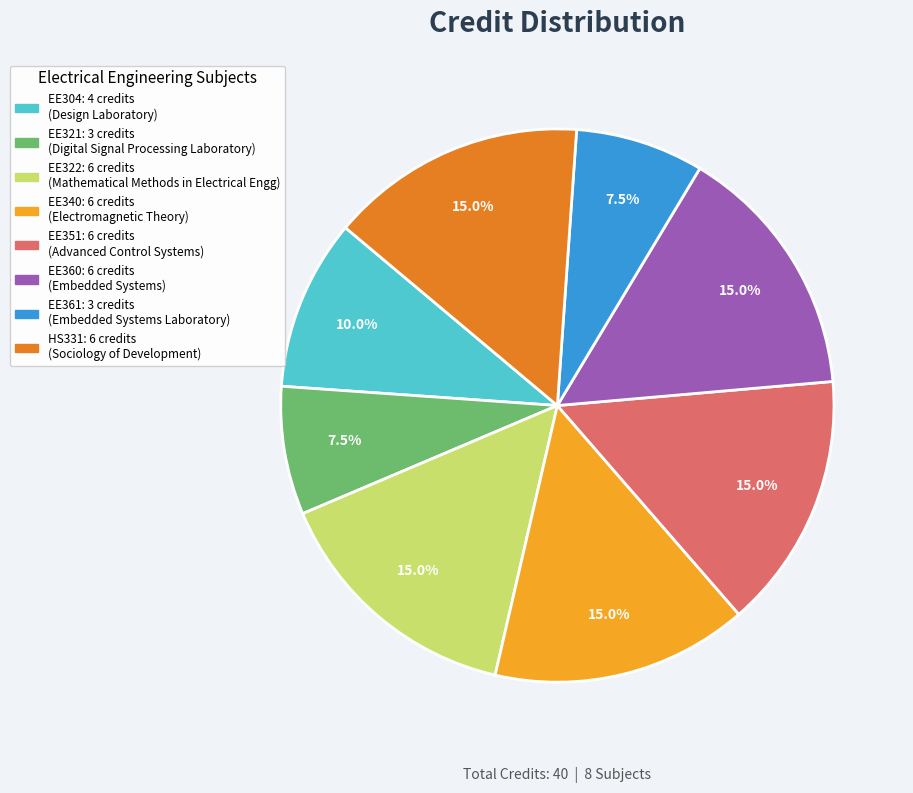

Approximately how many times larger is the value at HS331 compared to EE361?

2.0